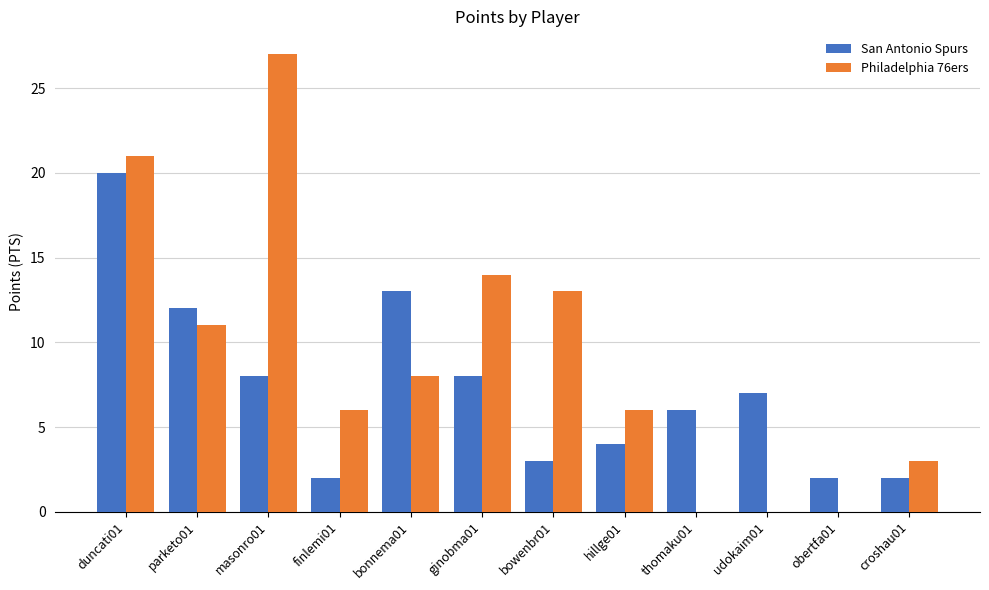

The Philadelphia 76ers series shows 27 at masonro01. True or false?

True